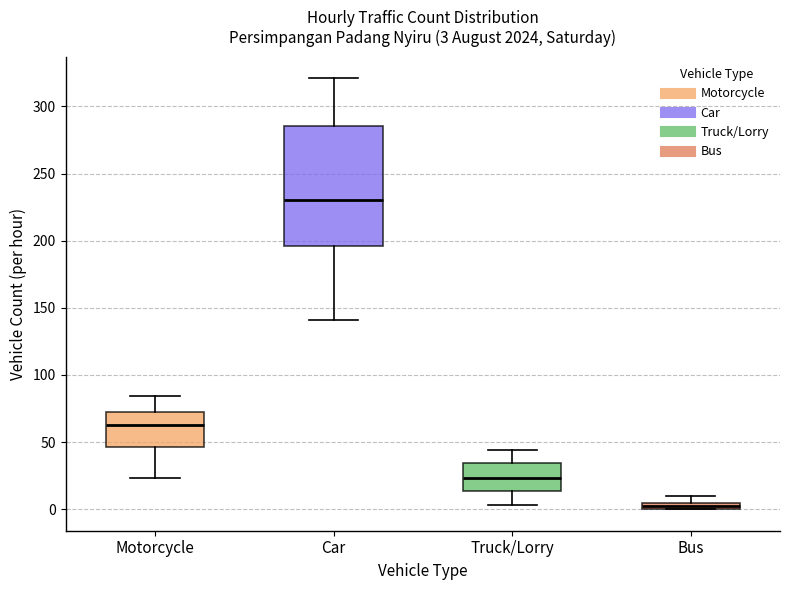

Which box's median line is the highest?

Car